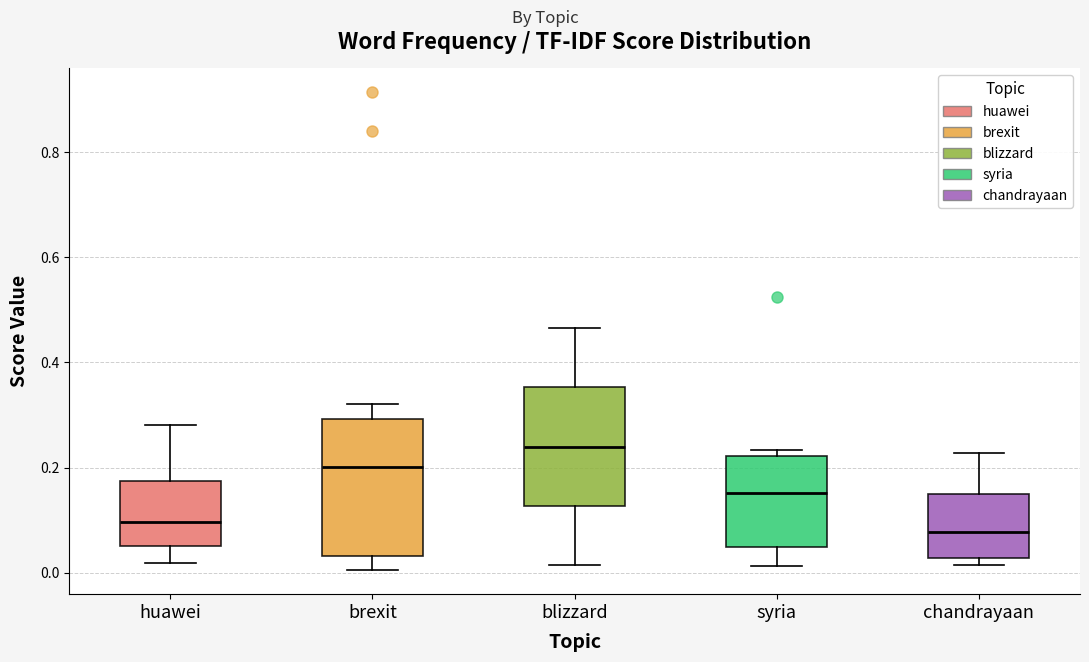

Reading left to right, transcribe this box plot: for each box, give where its median line is, the range the box spans, and where its two whiskers end, as read against the y-axis. The values are not printed on the chart, so give them approximately, as read against the axis.

huawei: median 0.10, box 0.06 to 0.18, whiskers 0.02 to 0.28
brexit: median 0.20, box 0.04 to 0.30, whiskers 0.00 to 0.32
blizzard: median 0.24, box 0.12 to 0.36, whiskers 0.02 to 0.46
syria: median 0.16, box 0.04 to 0.22, whiskers 0.02 to 0.24
chandrayaan: median 0.08, box 0.02 to 0.14, whiskers 0.02 (just below the box's lower edge) to 0.22